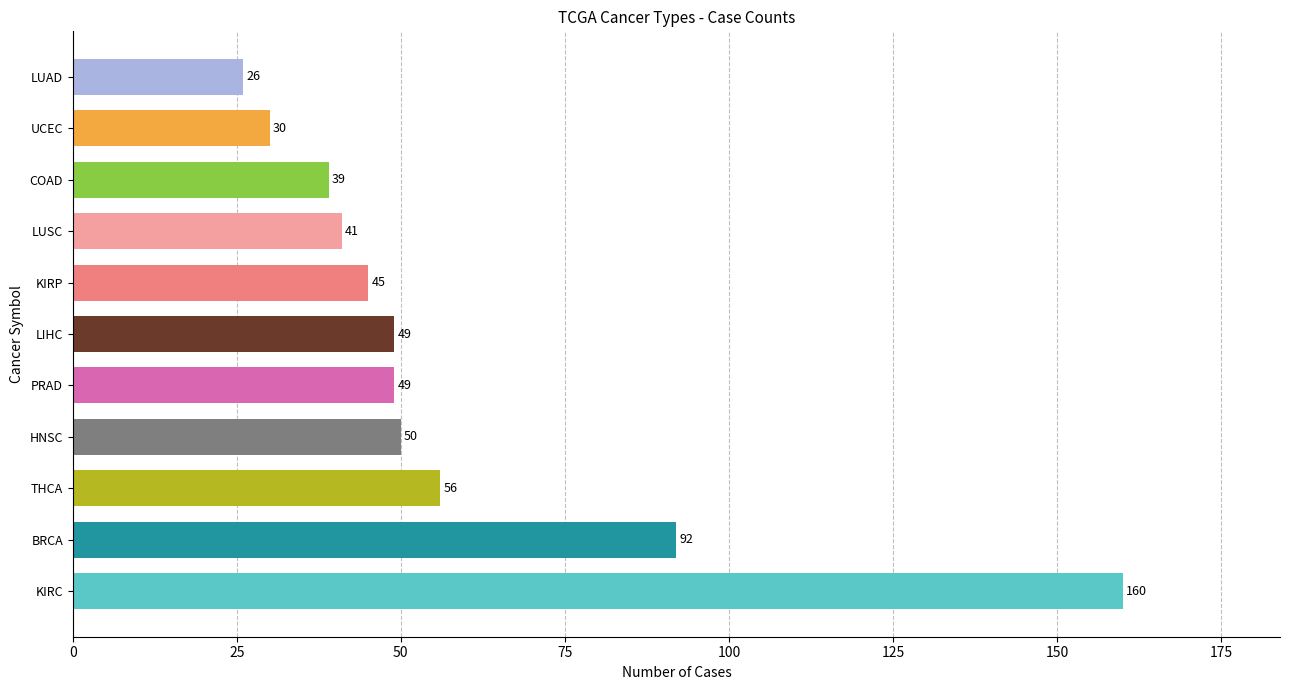

What is the change in value from KIRP to UCEC?

-15